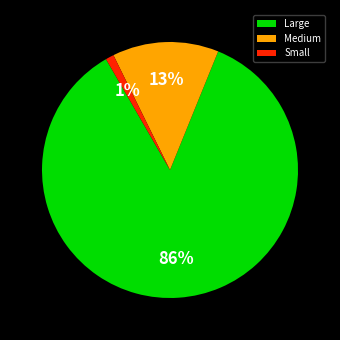

How many segments does this pie chart have?

3